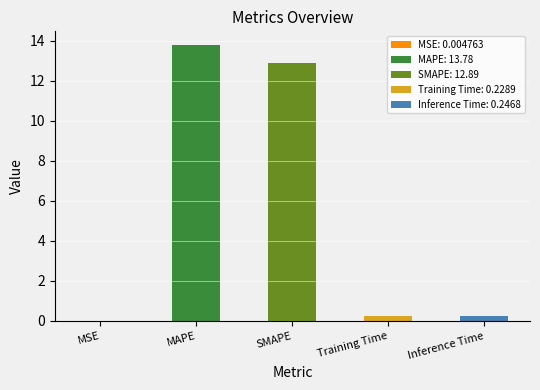

What is the difference between the maximum and minimum values?

13.8